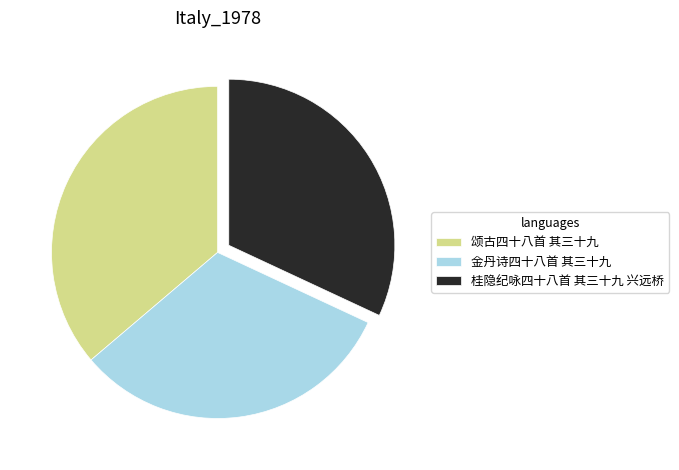

Is it true that 颂古四十八首 其三十九 is 44% of the pie?

False